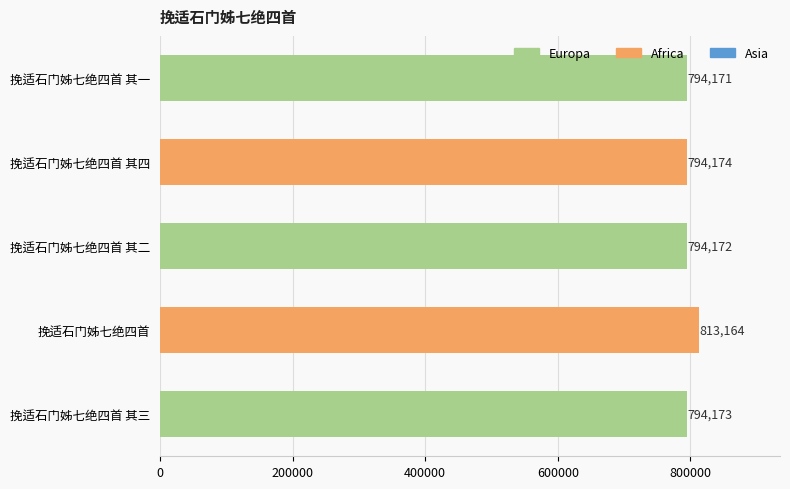

Reading top to bottom, transcribe all the data shown in this chart.

挽适石门姊七绝四首 其一=794171	挽适石门姊七绝四首 其四=794174	挽适石门姊七绝四首 其二=794172	挽适石门姊七绝四首=813164	挽适石门姊七绝四首 其三=794173